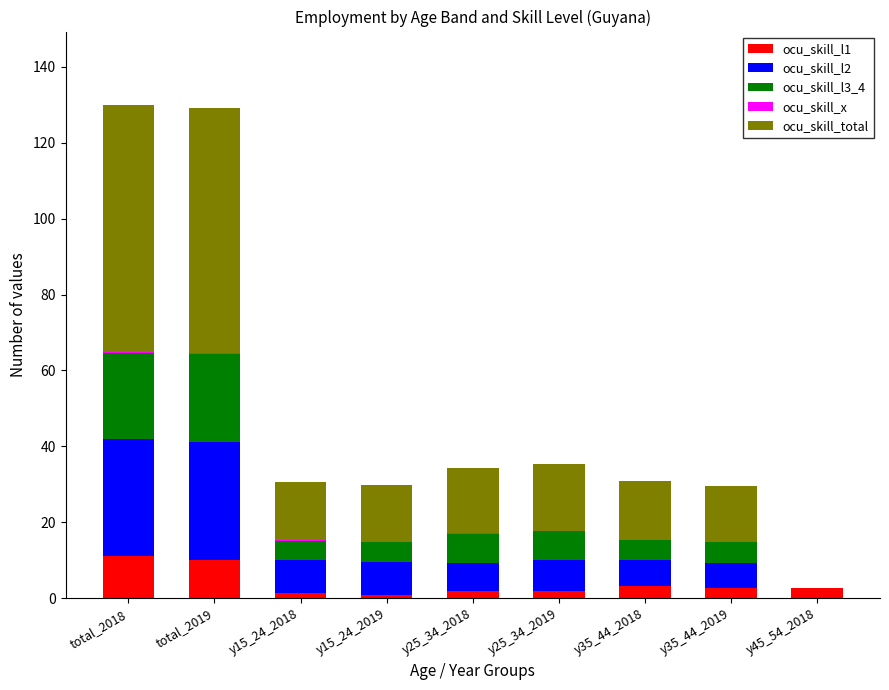

How many distinct data groups are displayed?

5